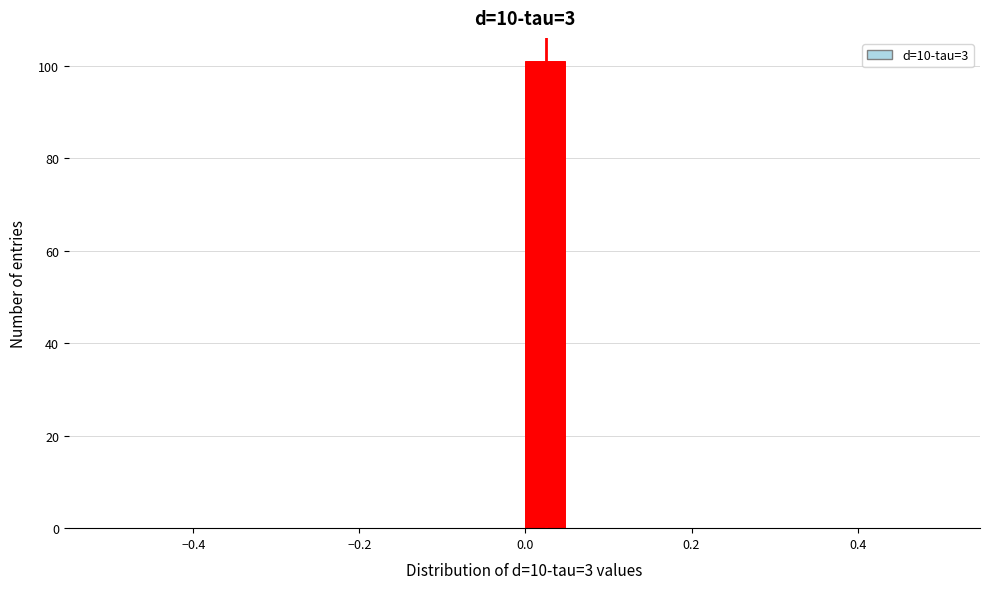

Around what value on the x-axis is the tallest bar? Give the approximate position of its centre, as read against the axis.

0.02